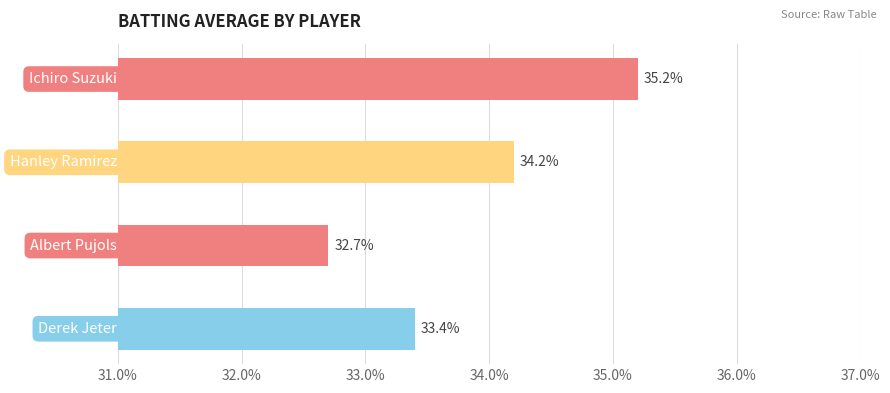

How many bars are there in total?

4